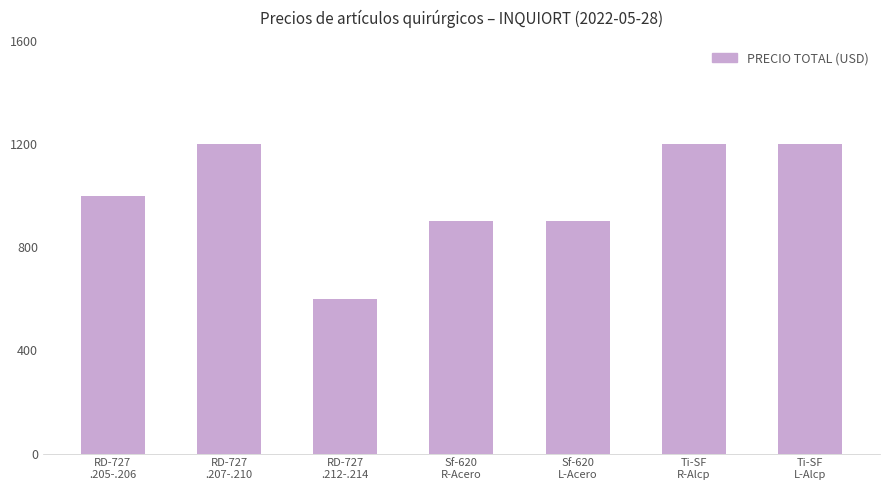

What is the value of the 6th bar from the left?

1200